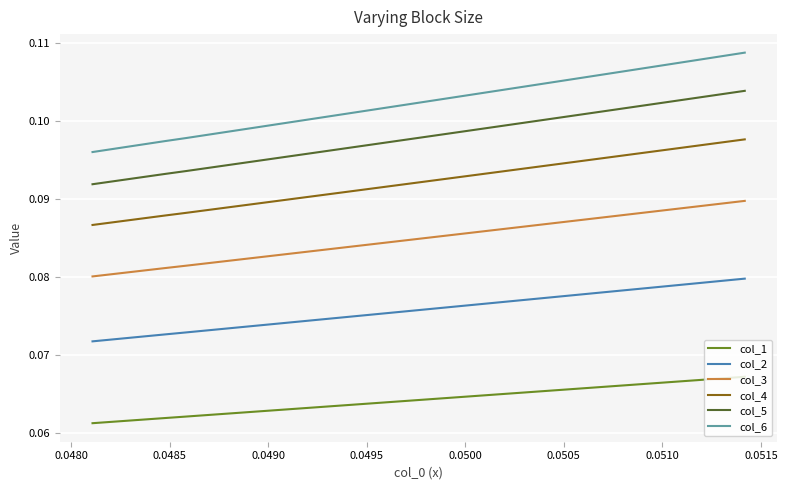

Is this an area chart (filled region under the line)?

No